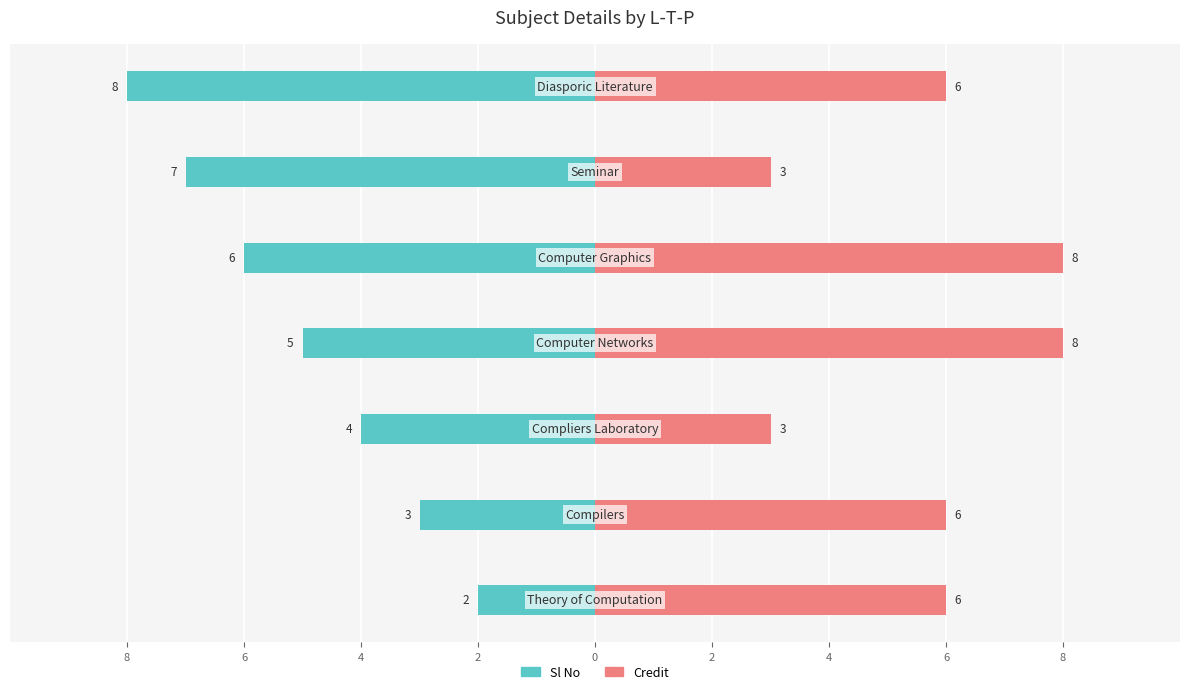

Which has a higher value, 8 or 0?

8